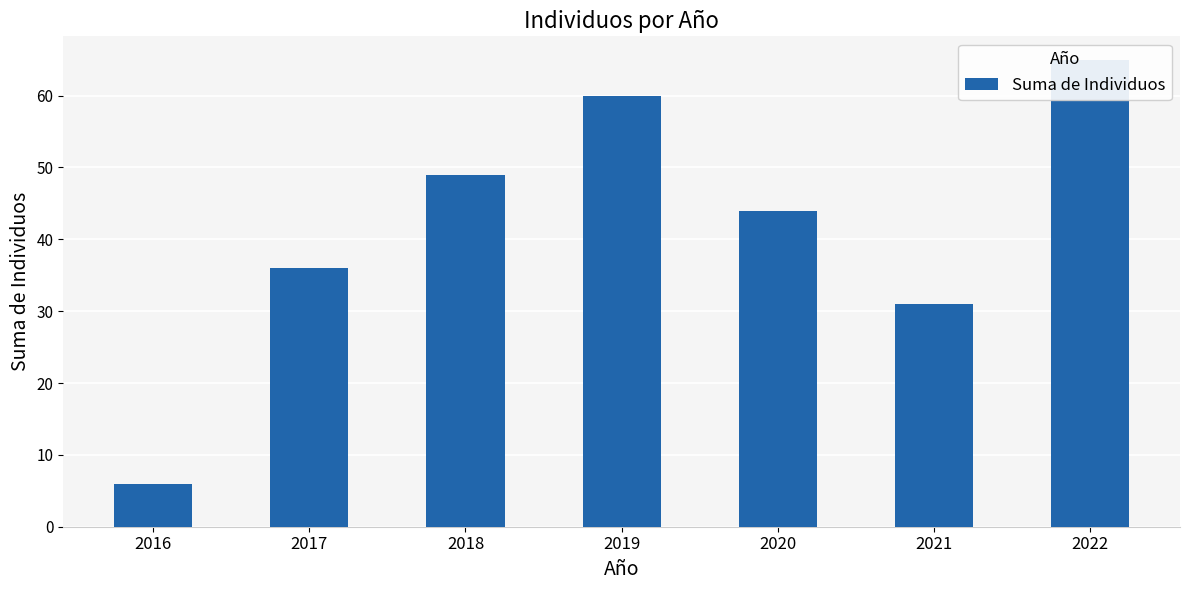

What is the difference between the second highest and minimum values?

54